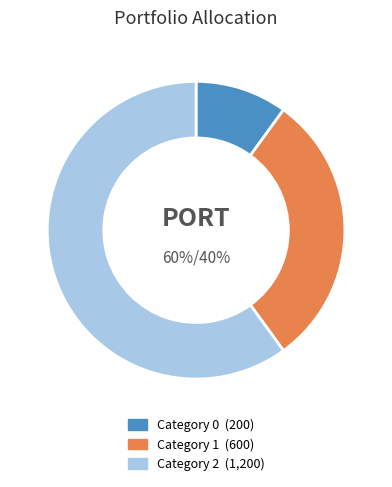

How many segments does this pie chart have?

3